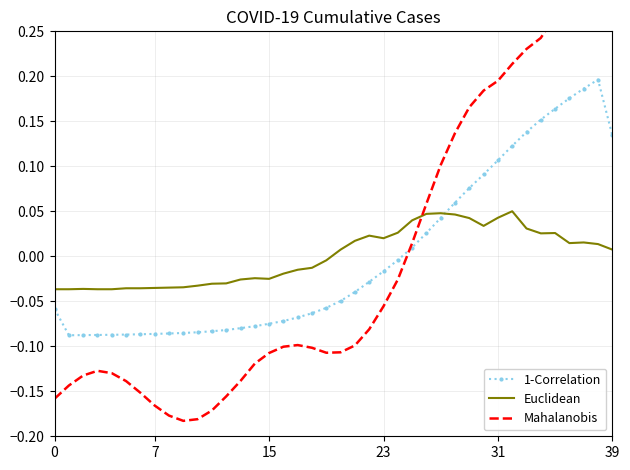

In 1-Correlation, how many points are lower than both neighbors (excluding endpoints)?

1